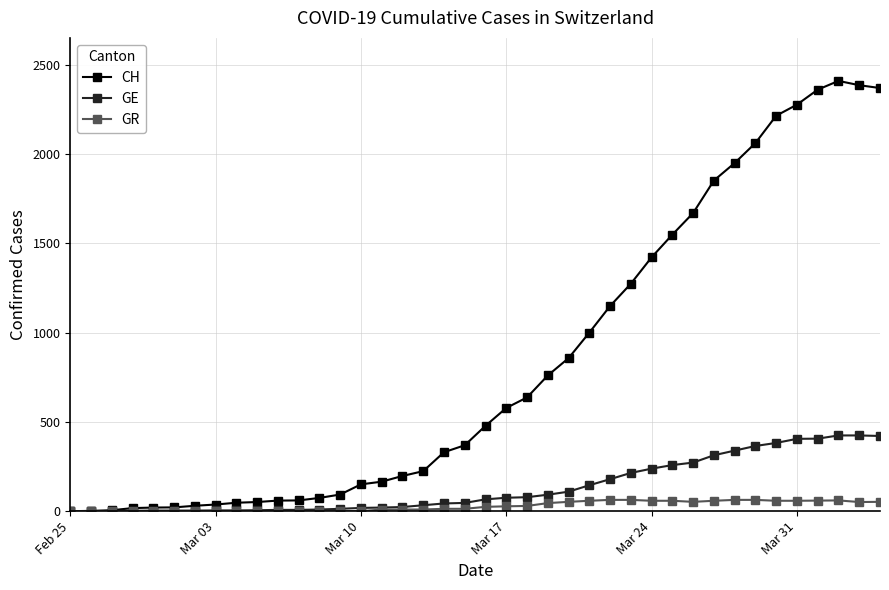

What is the greatest value displayed?

2410